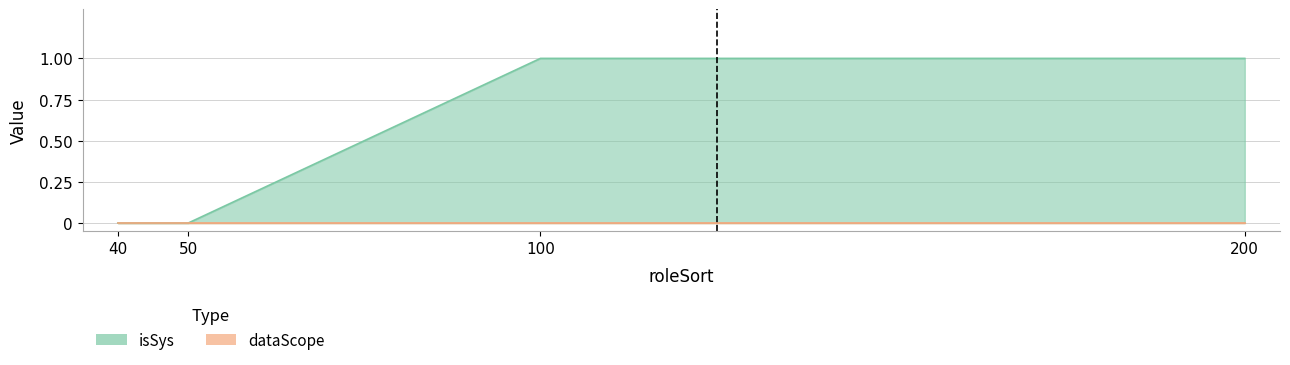

Does the chart have visible grid lines?

Yes